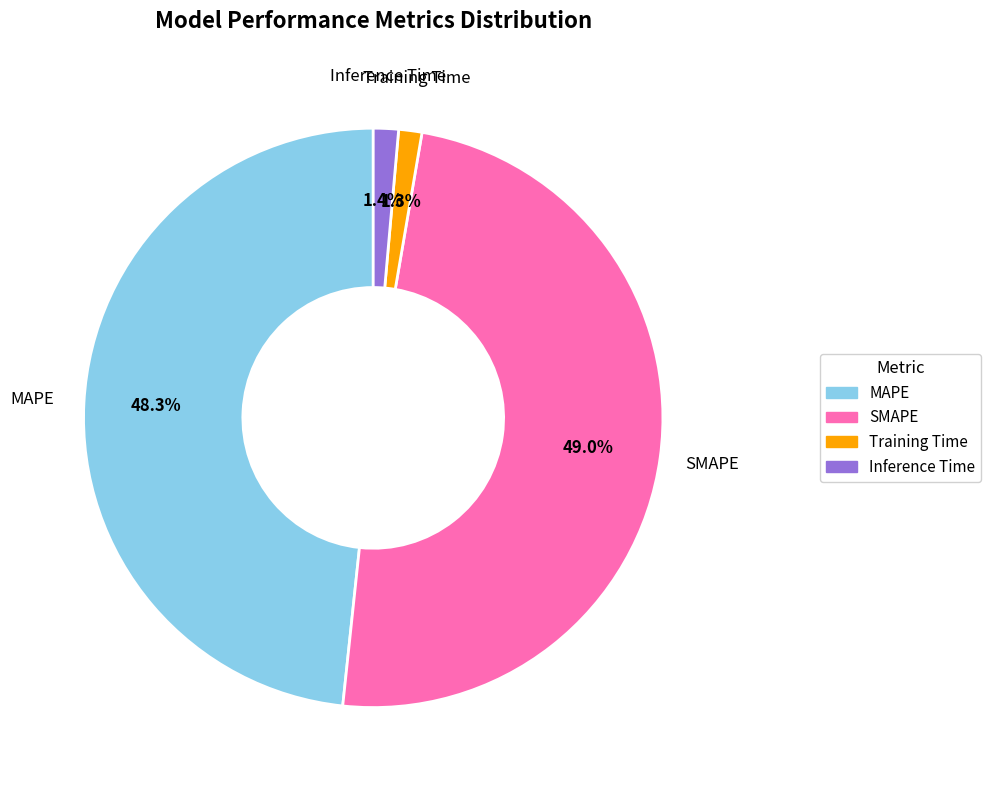

To the nearest percent, what percentage of the pie is SMAPE?

49%